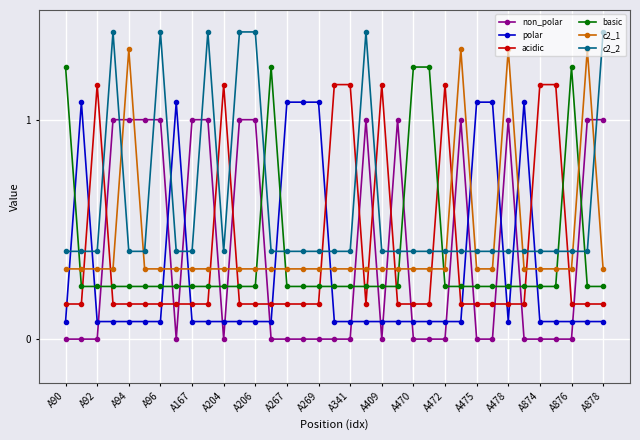

Count the number of data series in this chart.

6